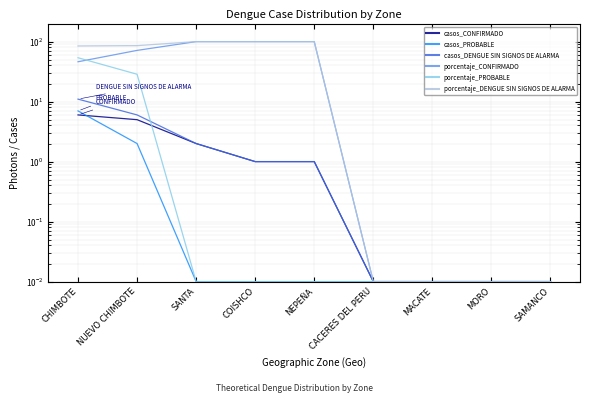

What is the greatest value displayed?

100.0